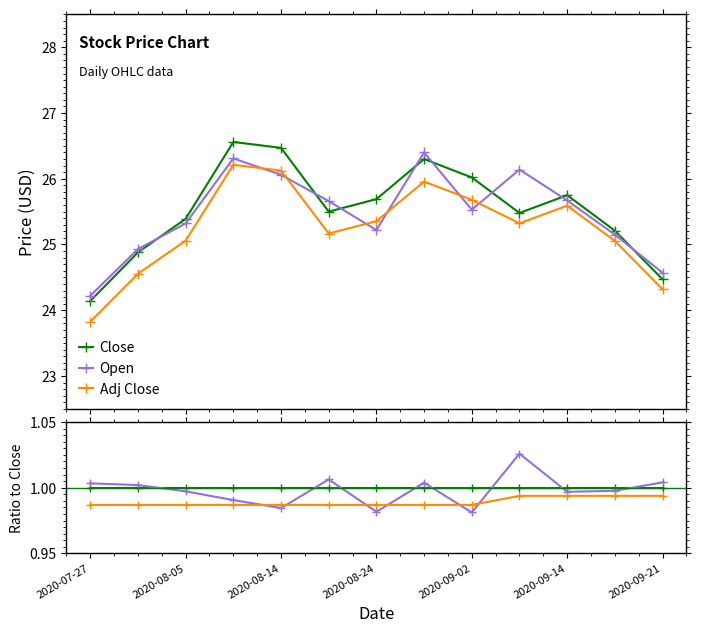

Which series ends up on top after the final intersection of Open and Adj Close?

Open